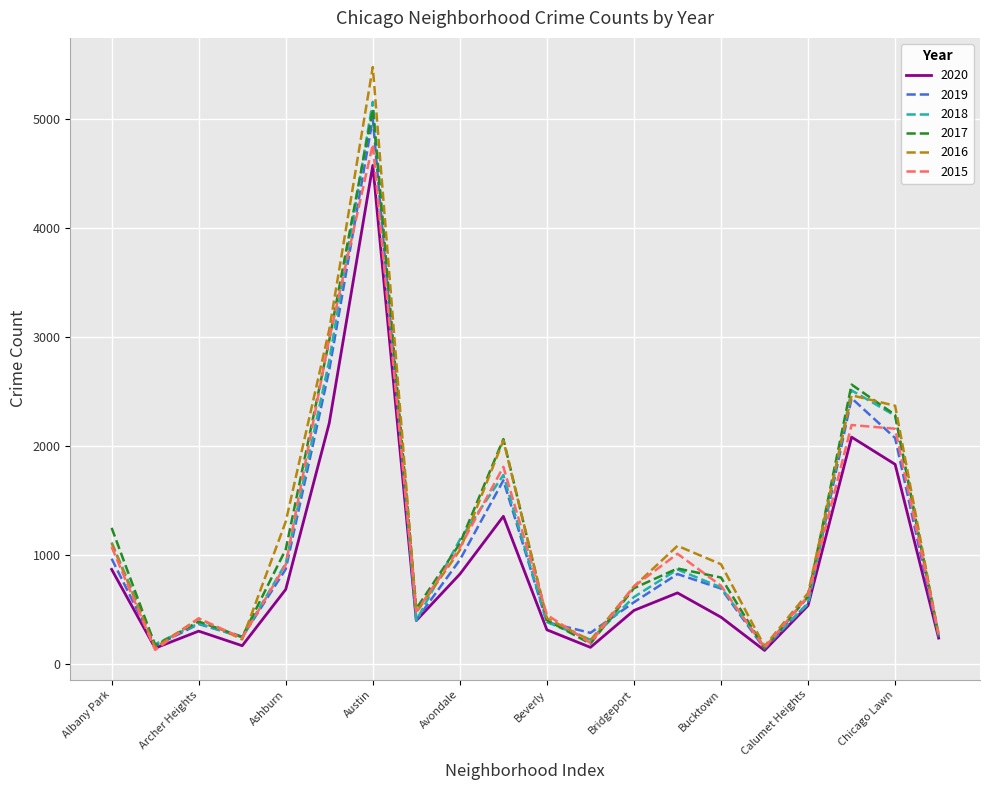

What is the smallest value displayed?

126